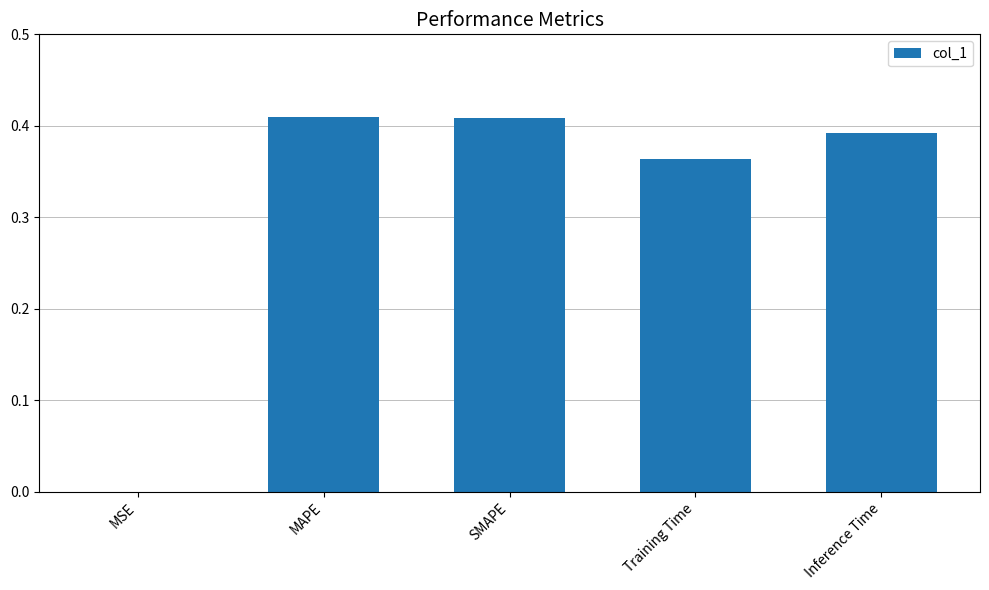

Between Inference Time and MSE, which is larger?

Inference Time